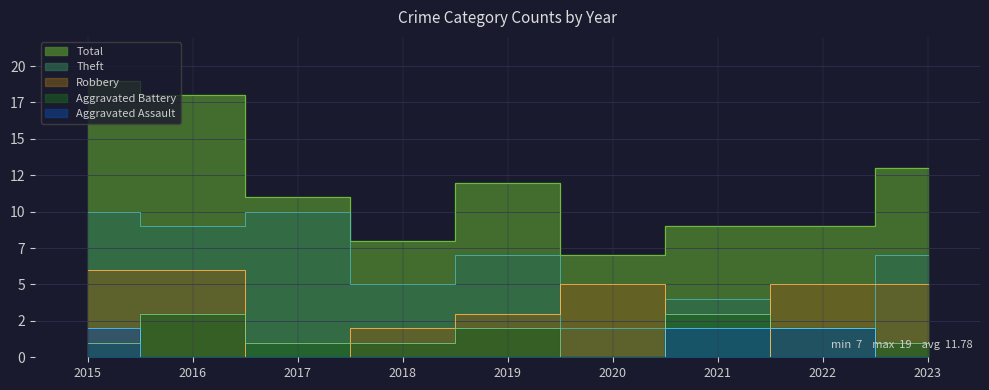

Which label corresponds to the smallest value in the chart?

2016